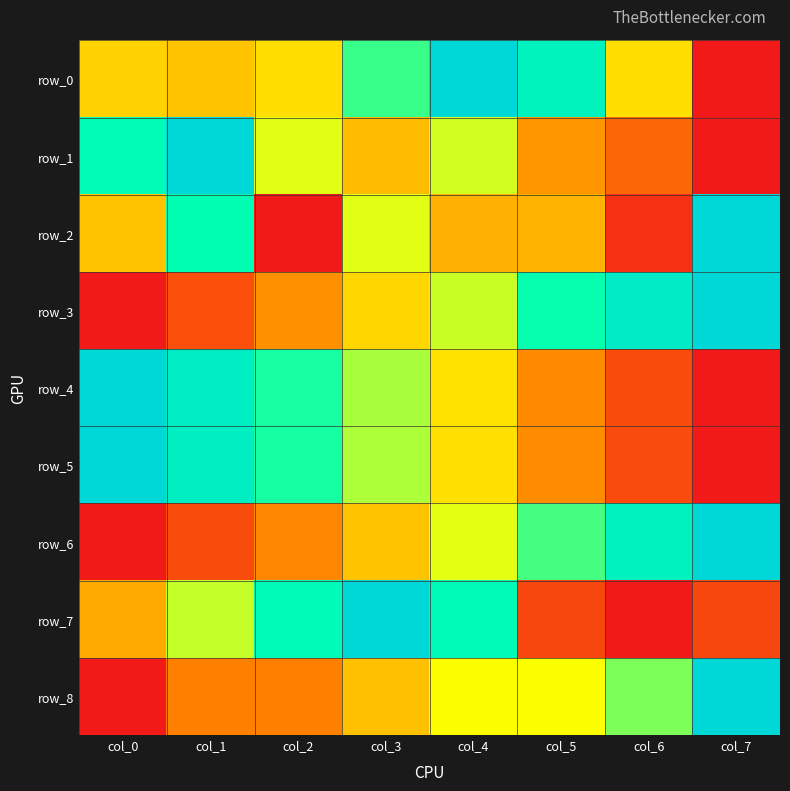

Is it true that row_2 equals 0.4 at col_0?

True